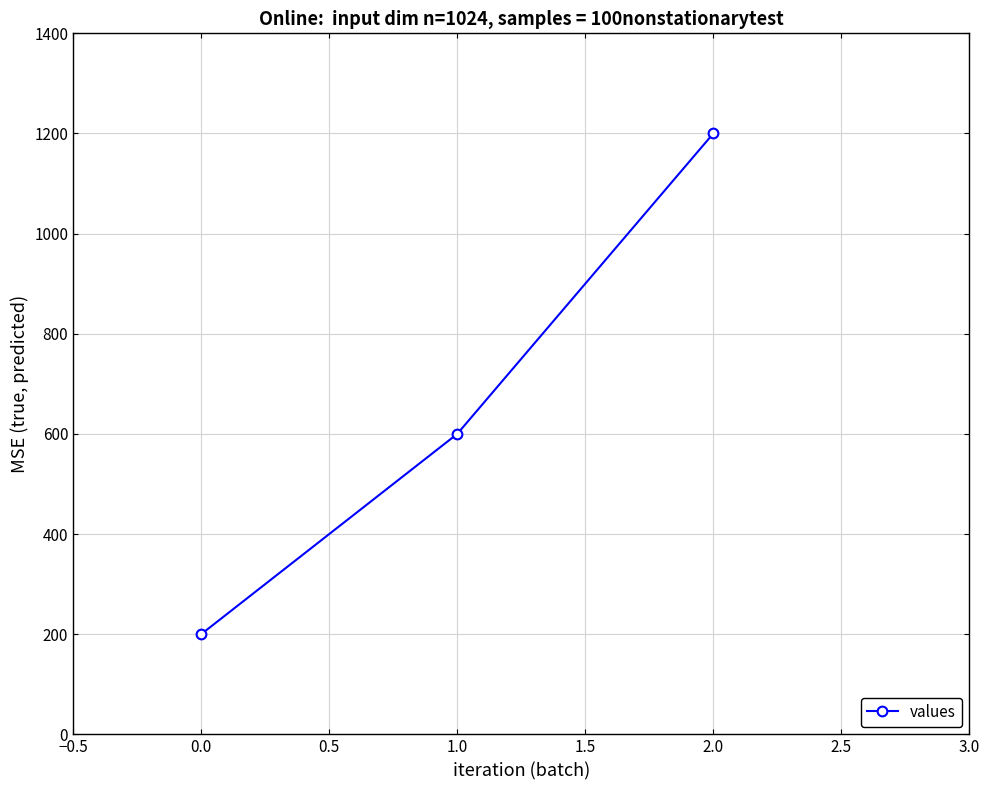

Reading left to right, what are all the values shown in this chart?

0.0=200	1.0=600	2.0=1200